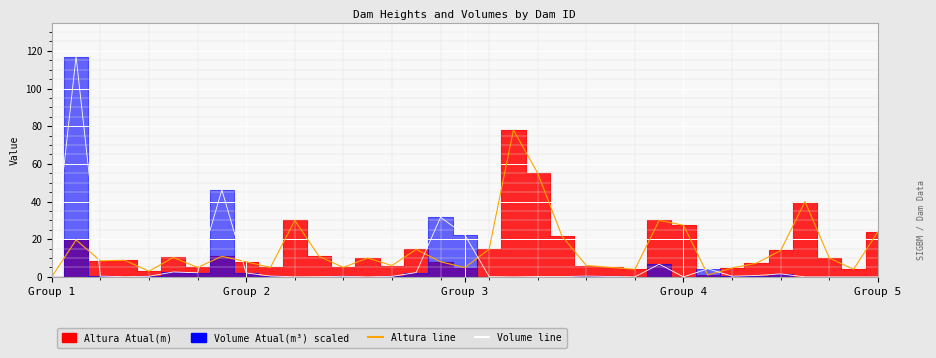

At how many categories does at least one series exceed 29?

8